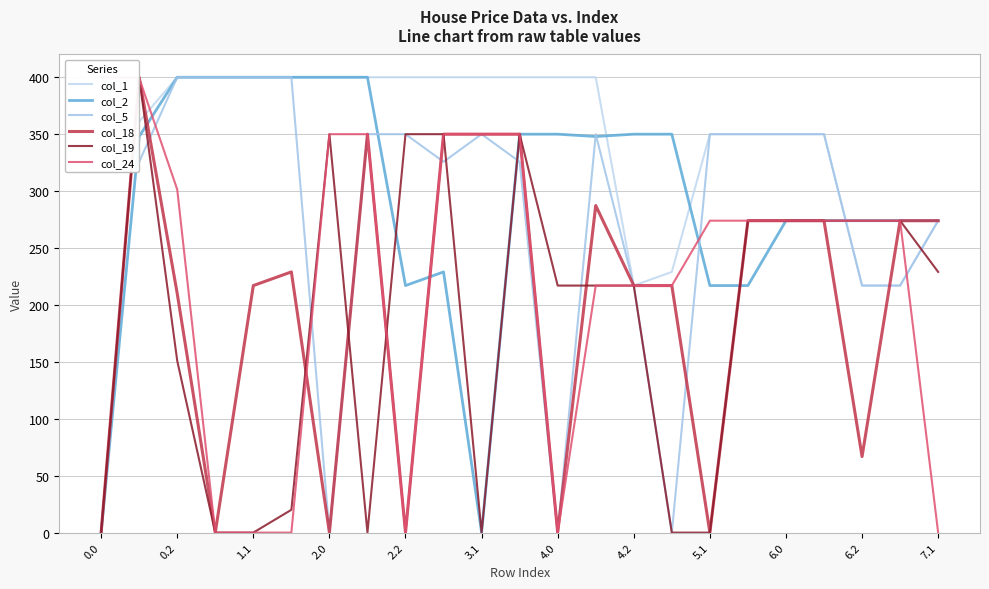

What is the maximum value for col_2?

400.0